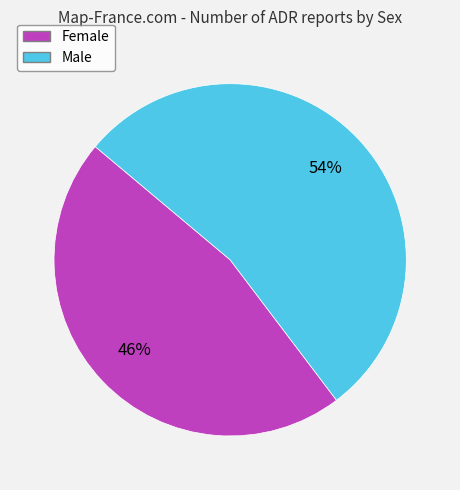

To the nearest percent, what is the average slice percentage?

50%